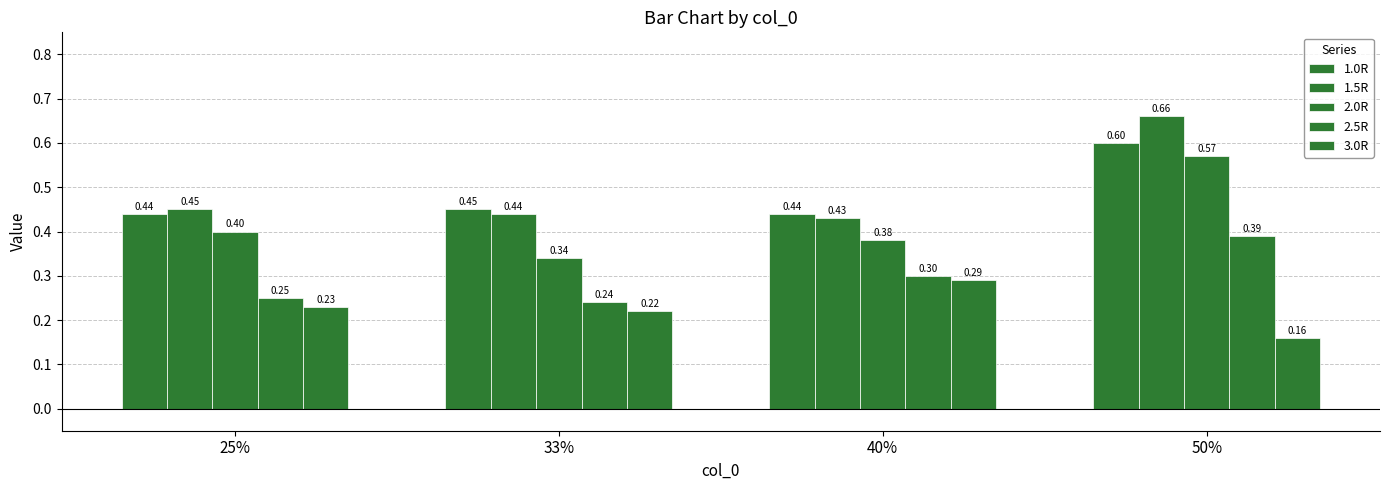

What is the label of the 4th bar from the left?

50%